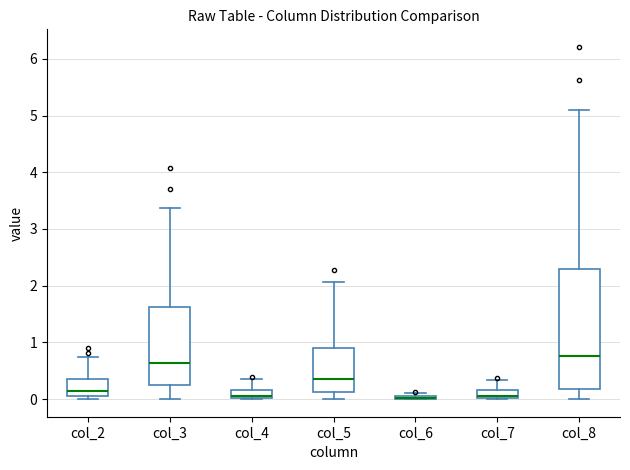

Which box is the tallest, from its lower edge to its upper edge?

col_8